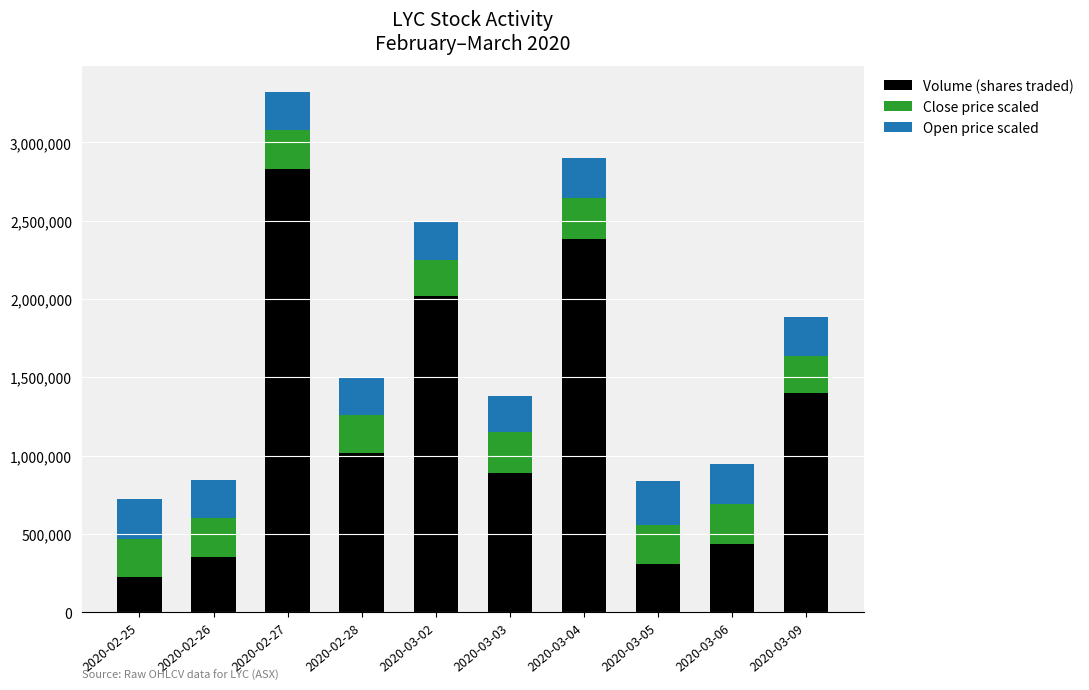

Read the Volume (shares traded) value at 2020-03-02.

2019700